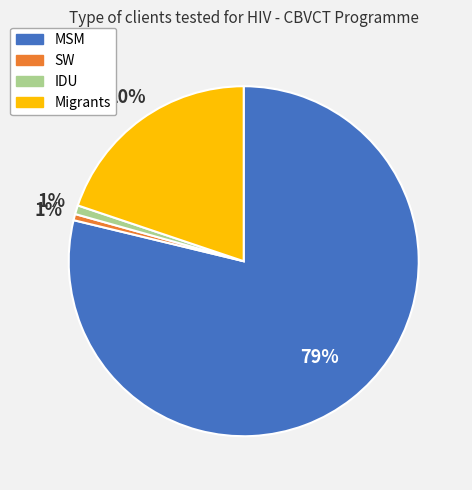

The IDU slice represents 10% of the pie. True or false?

False